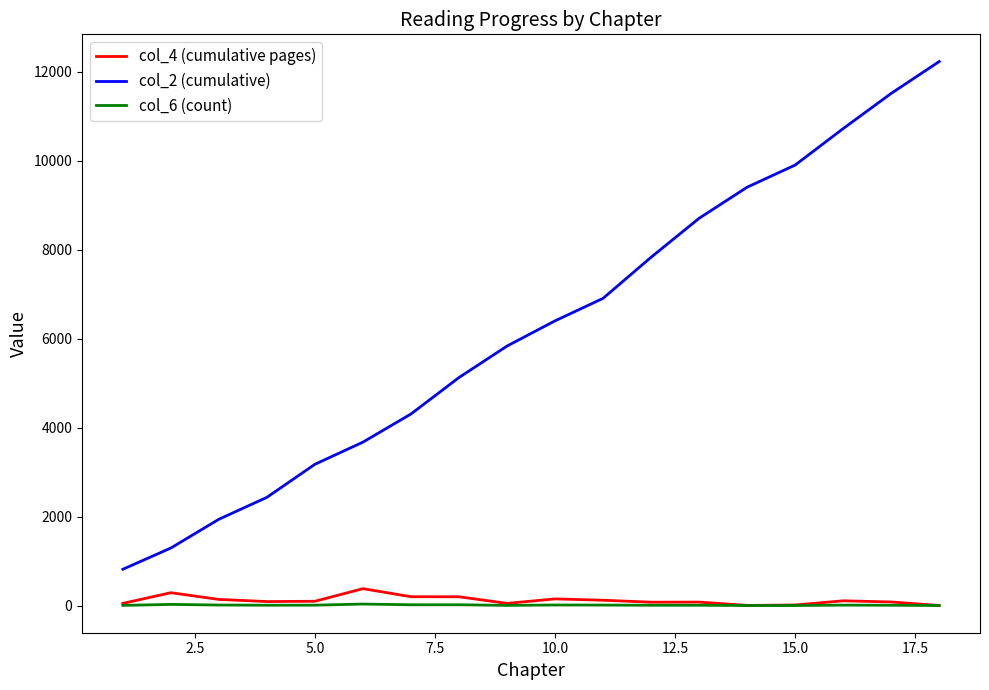

Which series has the widest spread of values?

col_2 (cumulative)